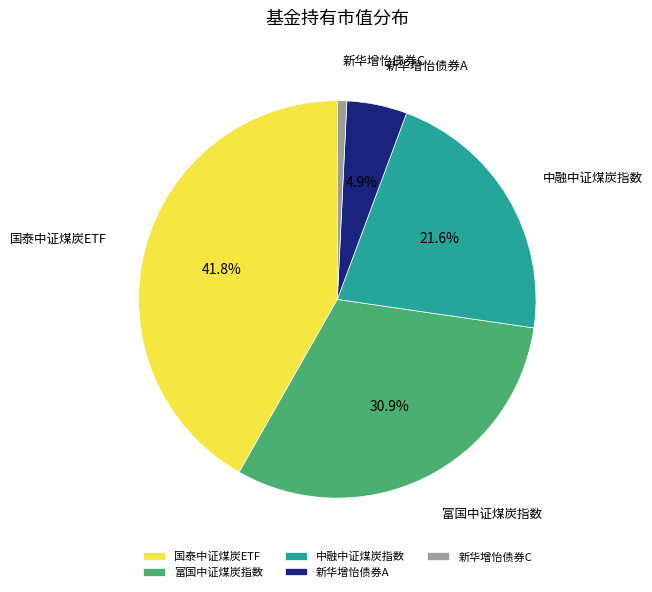

To the nearest percent, what portion does 新华增怡债券A represent?

5%